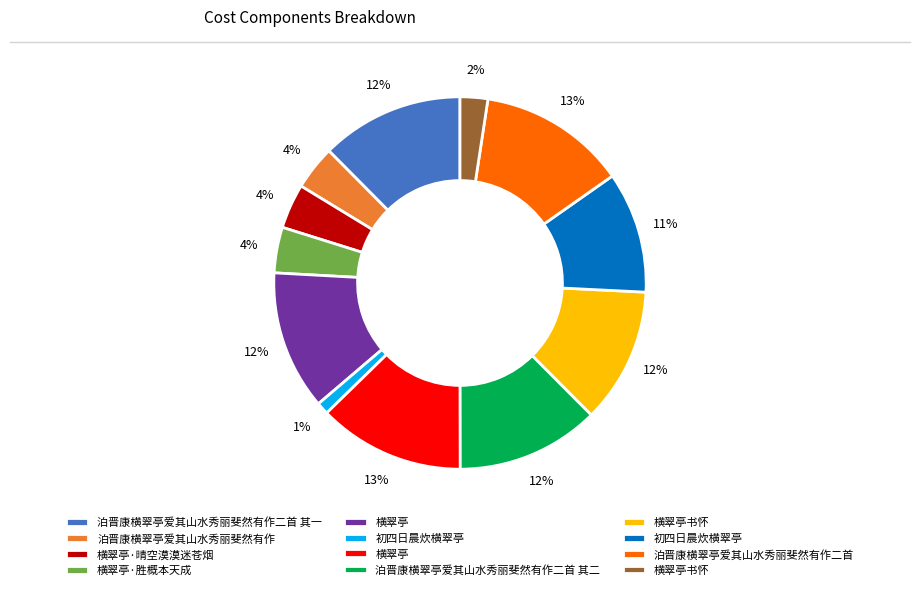

To the nearest percent, what is the average slice percentage?

8%